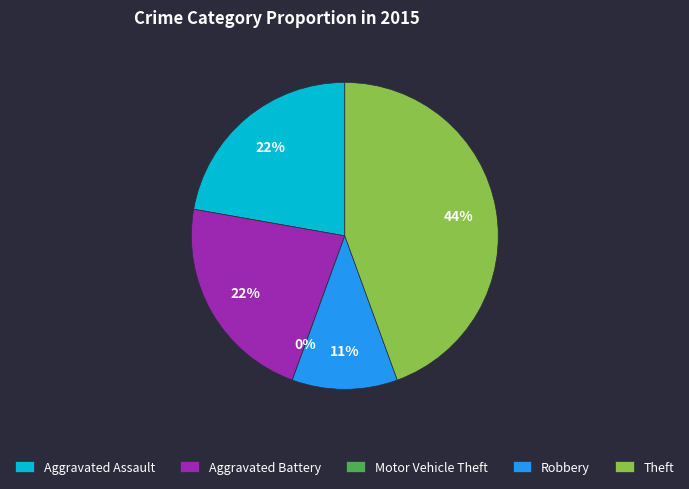

Is it true that Theft is 44% of the pie?

True